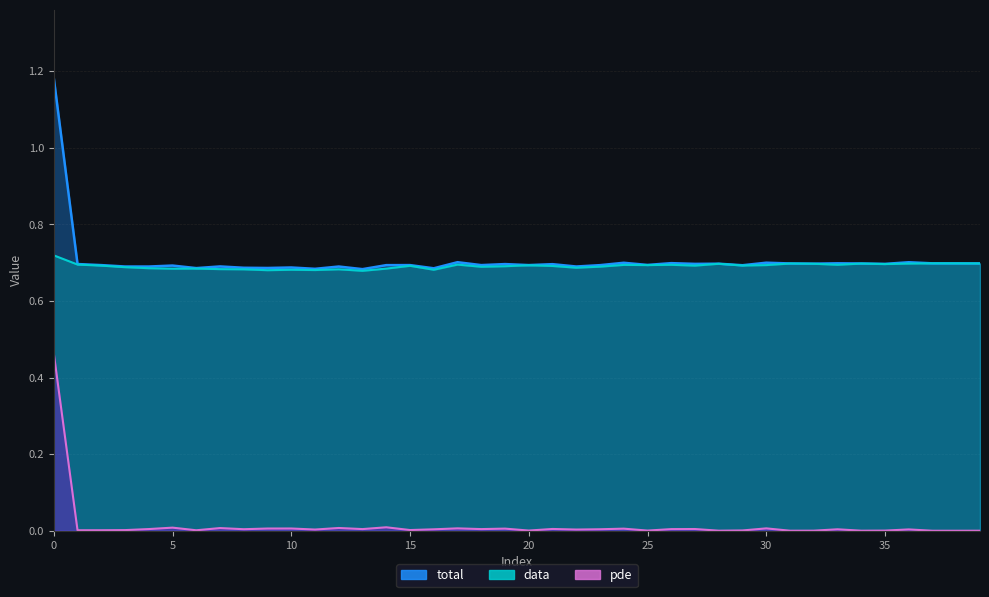

Which category has the lowest value in the pde series?

37